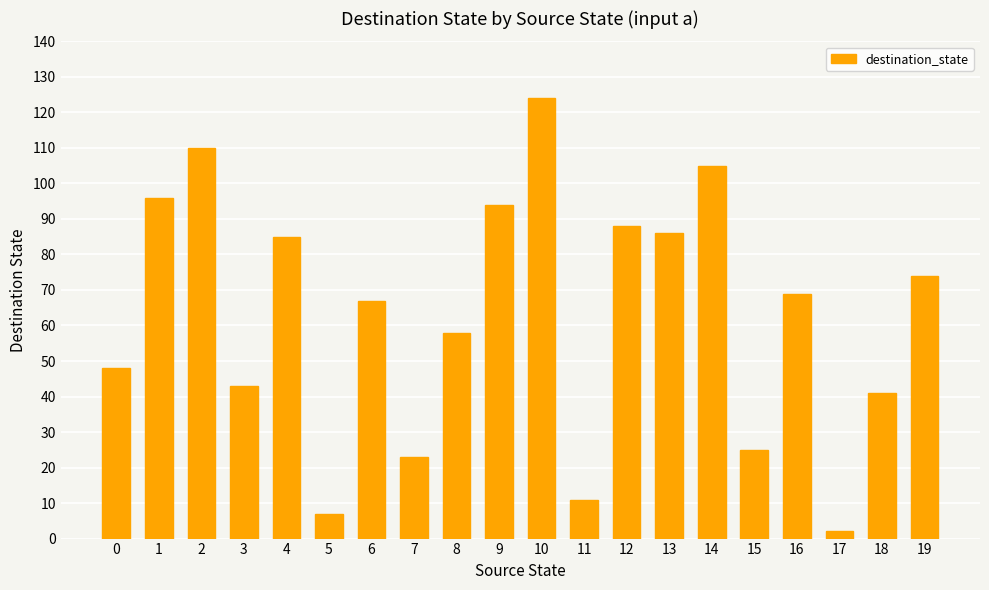

What is the maximum value shown in the chart?

124